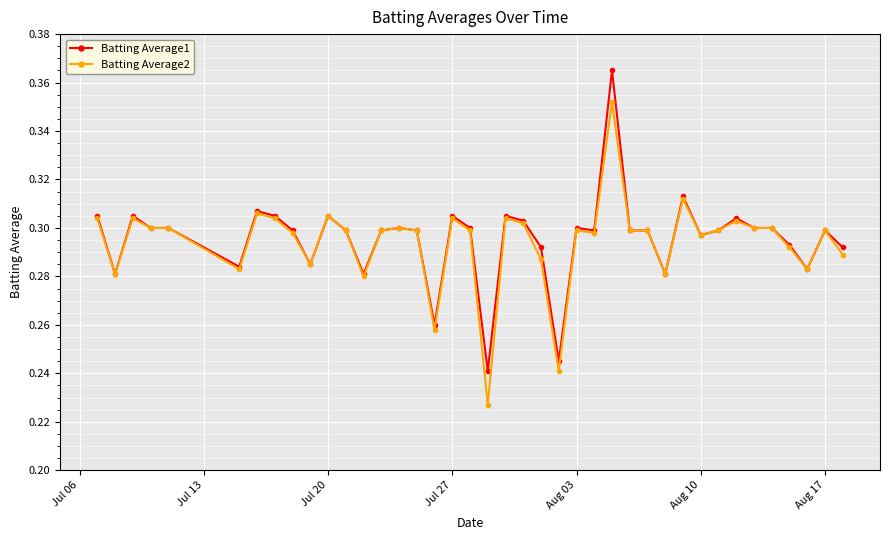

True or false: Batting Average1 has more than 0 interior local peaks.

True